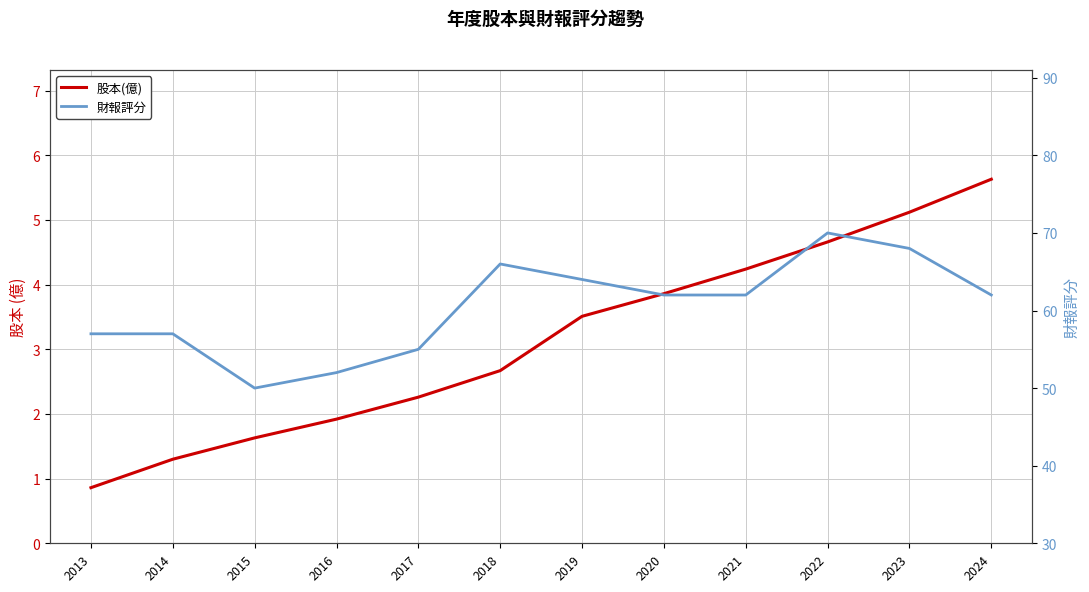

Reading left to right, transcribe all the data shown in this chart.

股本(億): 0.9	1.3	1.6	1.9	2.3	2.7	3.5	3.9	4.2	4.7	5.1	5.6
財報評分: 57.0	57.0	50.0	52.0	55.0	66.0	64.0	62.0	62.0	70.0	68.0	62.0